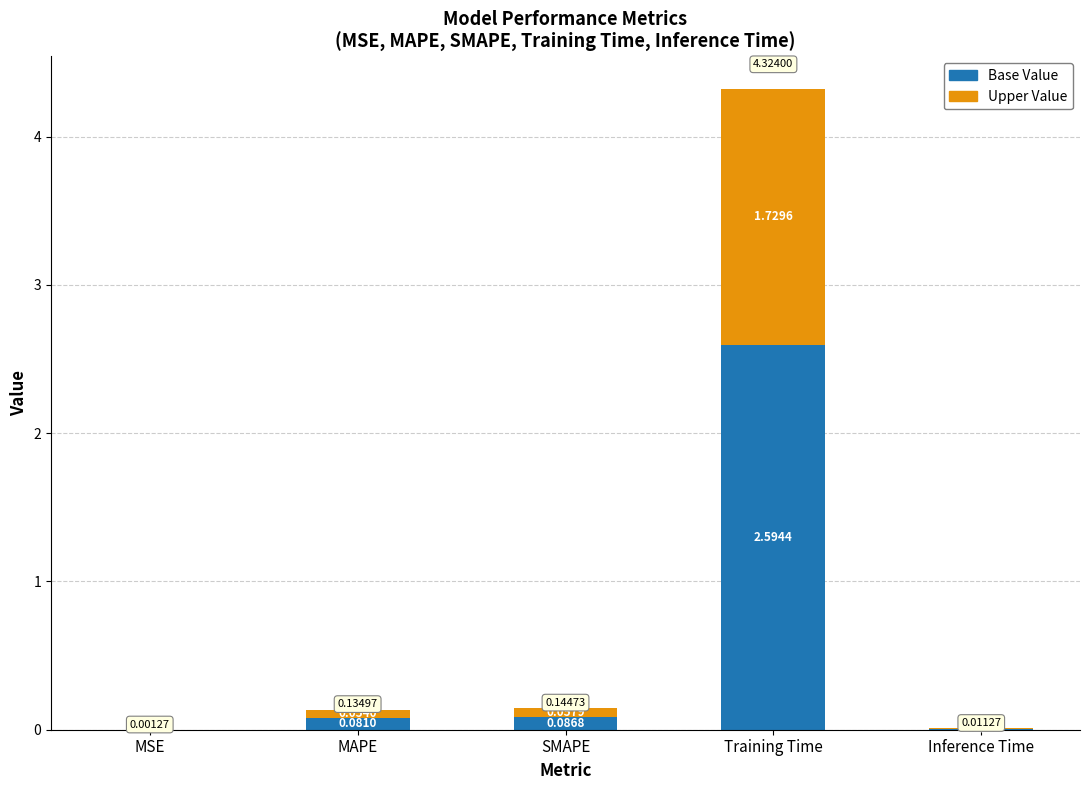

What is the sum of all Base Value values?

2.8